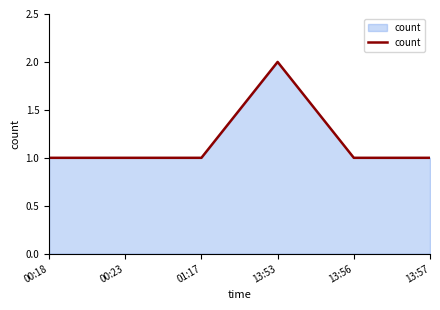

Reading left to right, what are all the values shown in this chart?

1	1	1	2	1	1